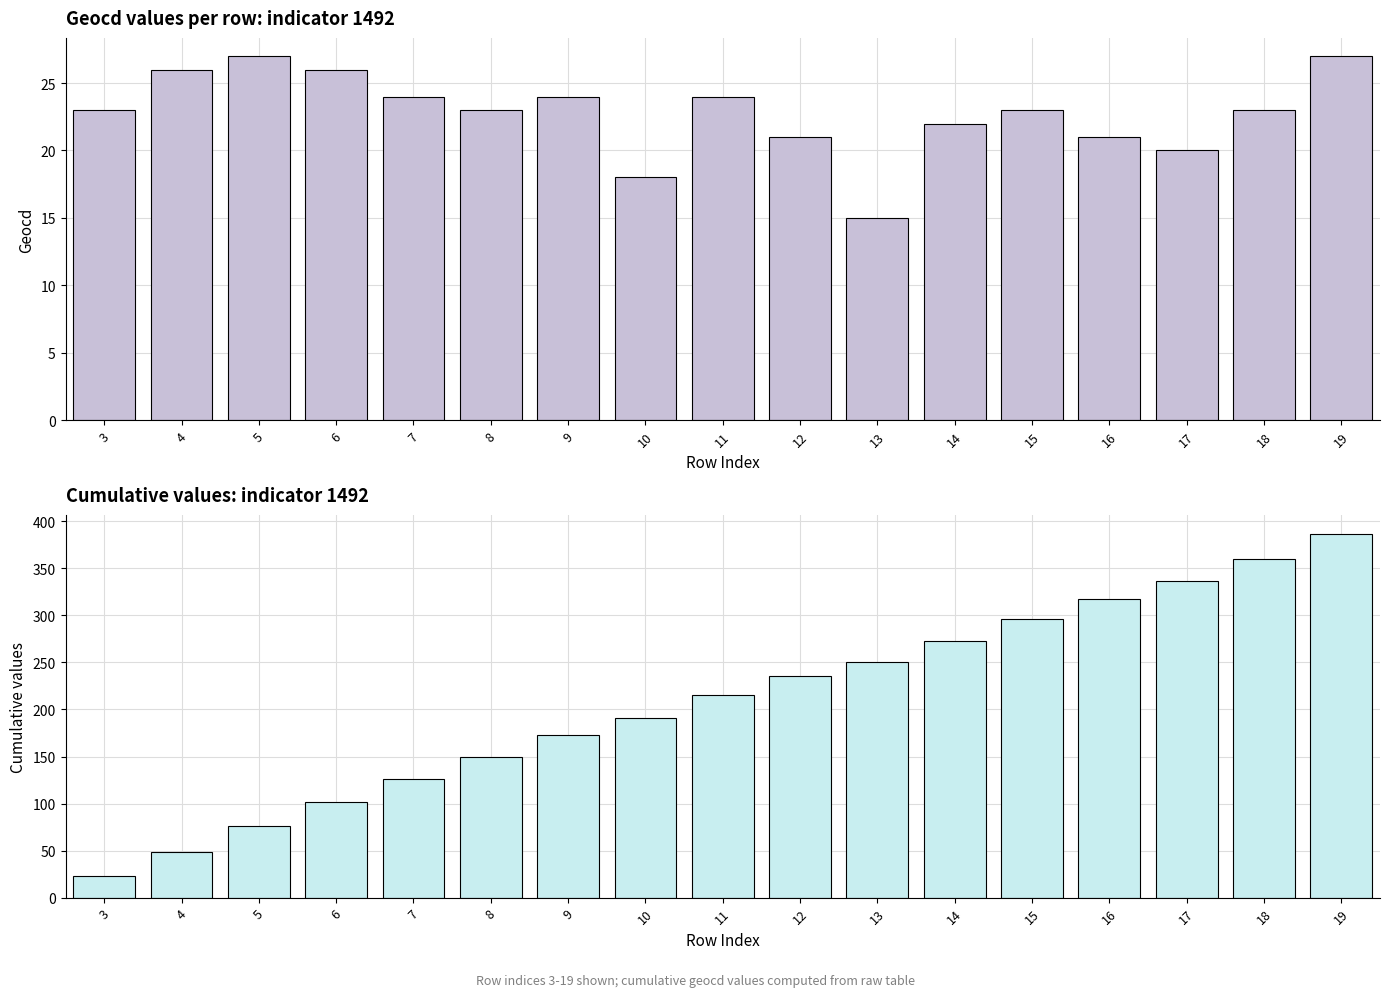

Which series has the largest total across all categories?

cumulative values